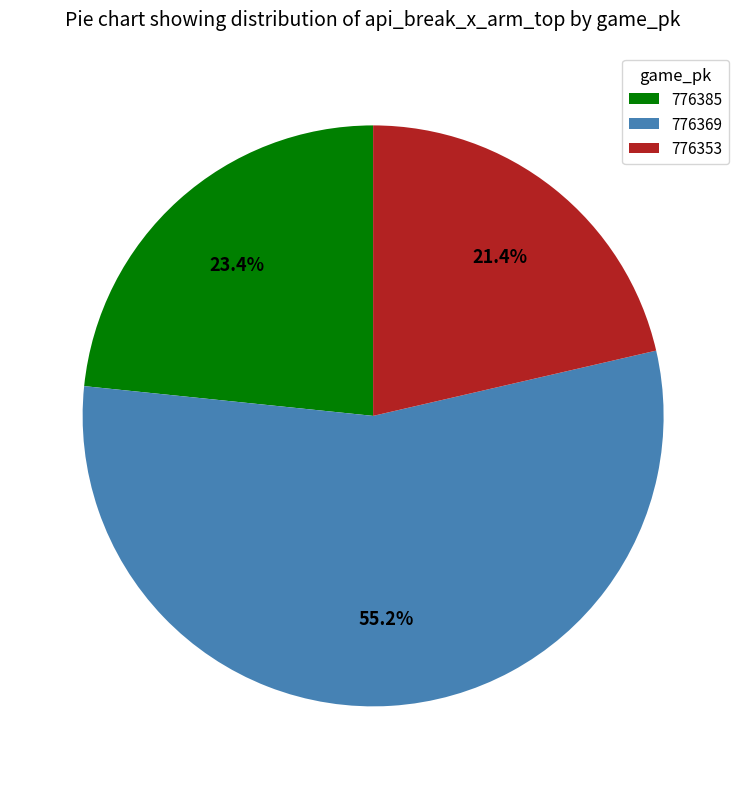

Which has a higher value, 776369 or 776353?

776369